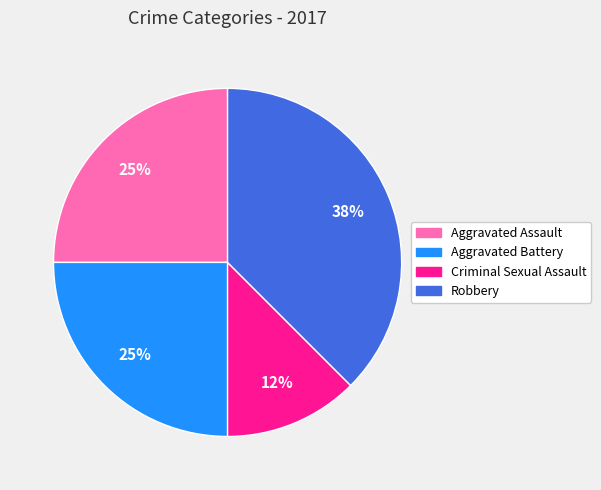

To the nearest percent, what is the average slice percentage?

25%